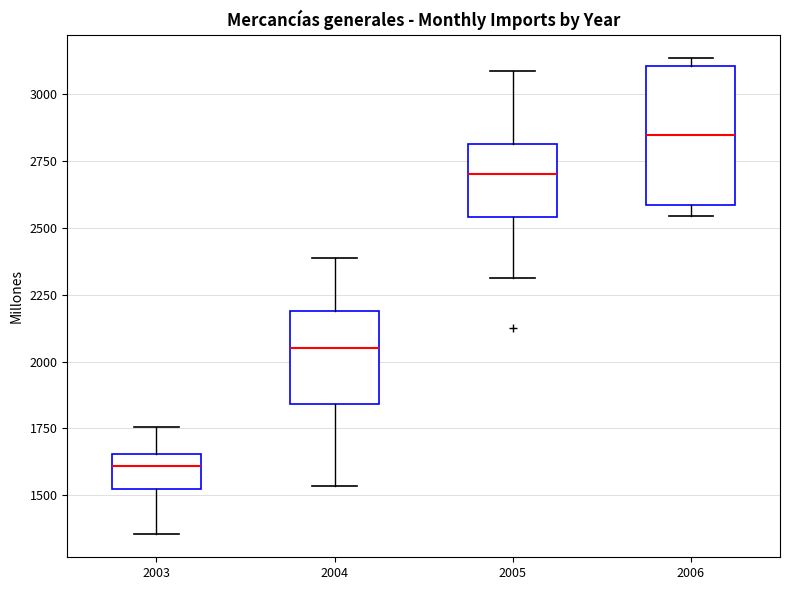

Which box has the highest median line?

2006